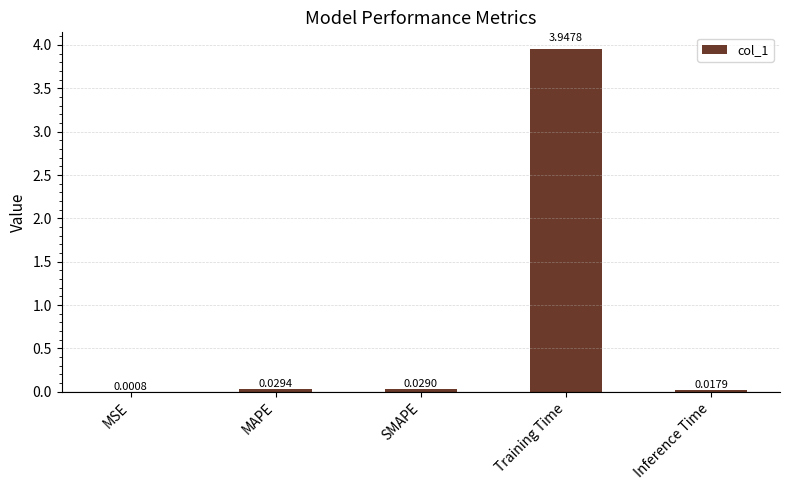

Which label corresponds to the largest value in the chart?

Training Time